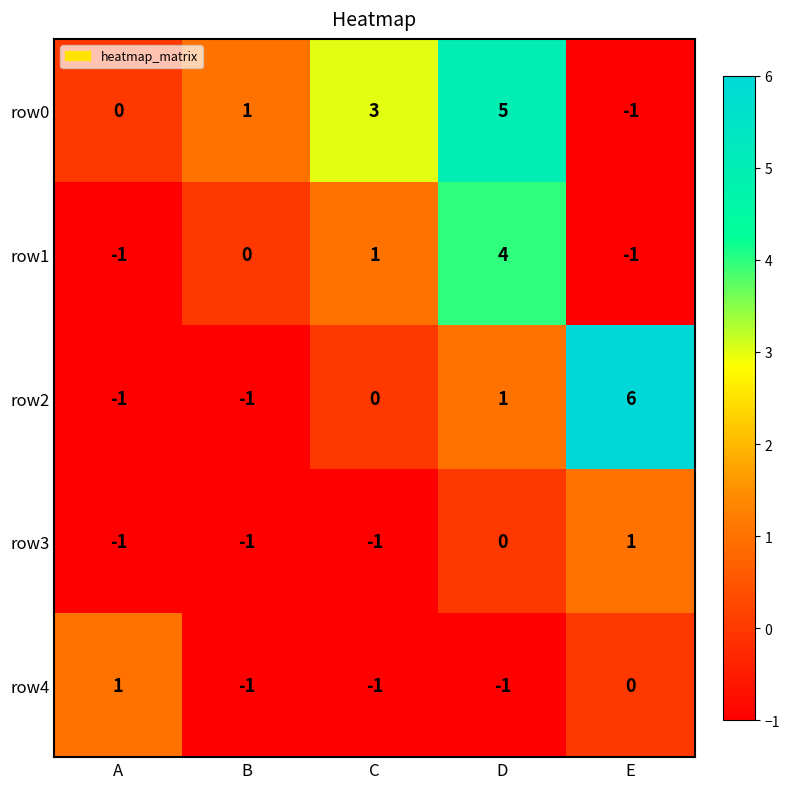

Which category has the highest value in the row0 series?

D